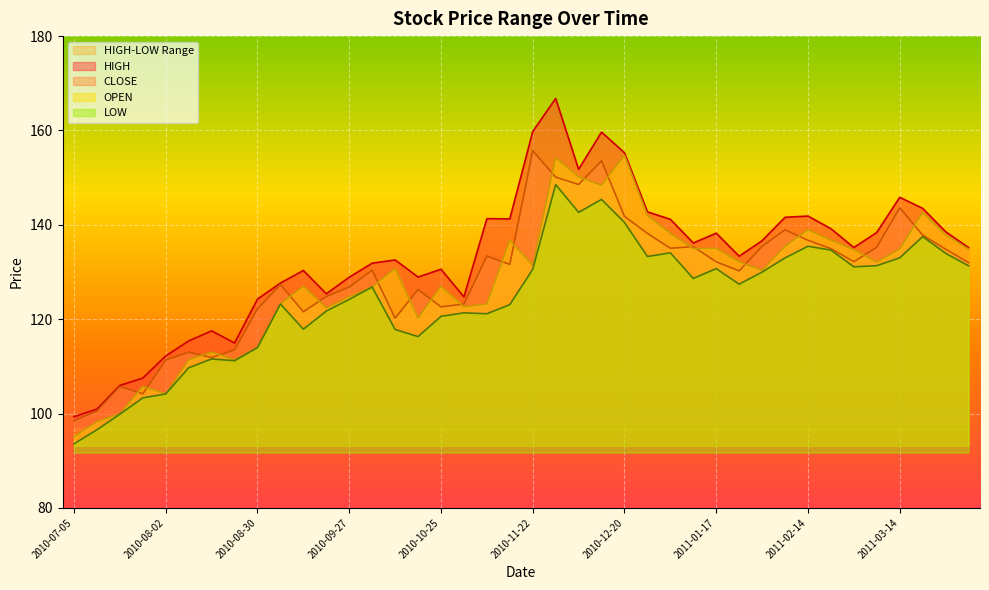

What is the maximum value for CLOSE?

155.7